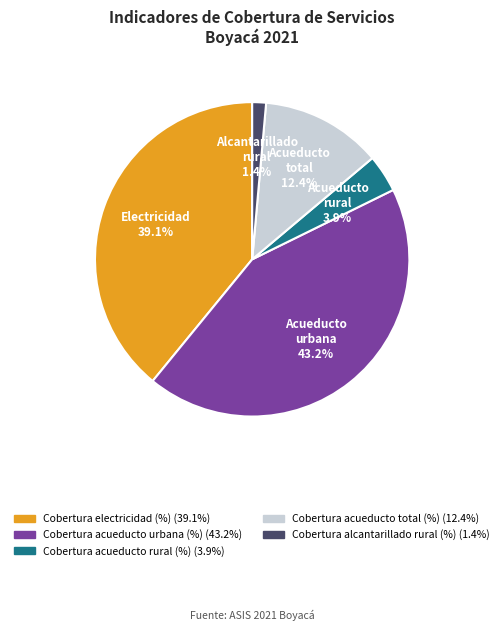

What percentage is the Cobertura electricidad (%) slice, to the nearest percent?

39%